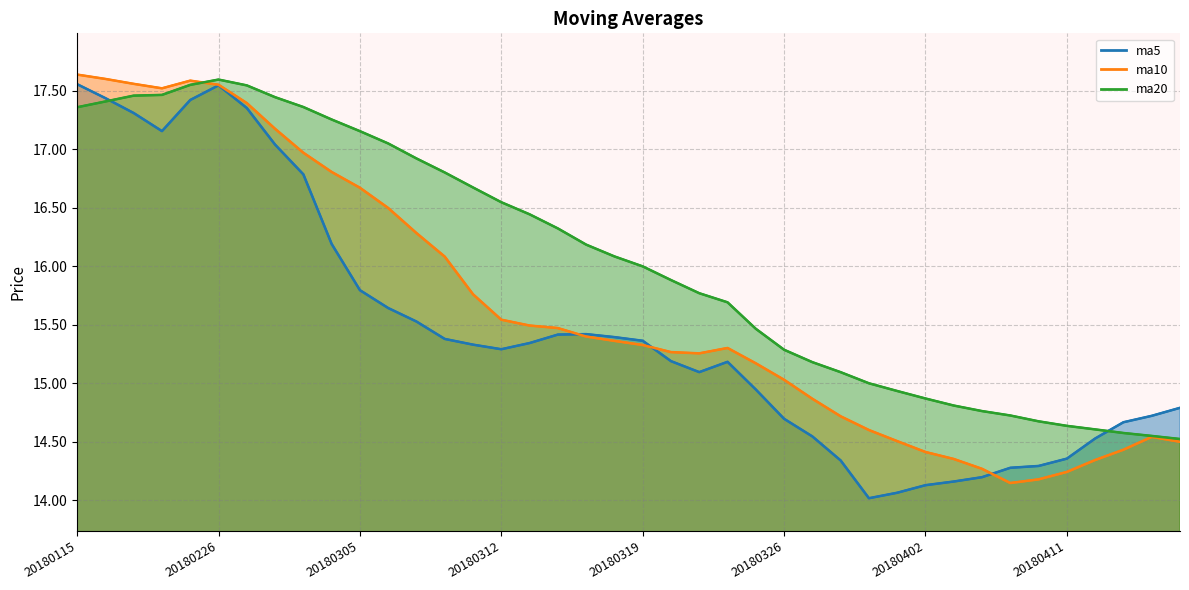

Rank the series by their maximum value, from highest to lowest.

ma10, ma20, ma5